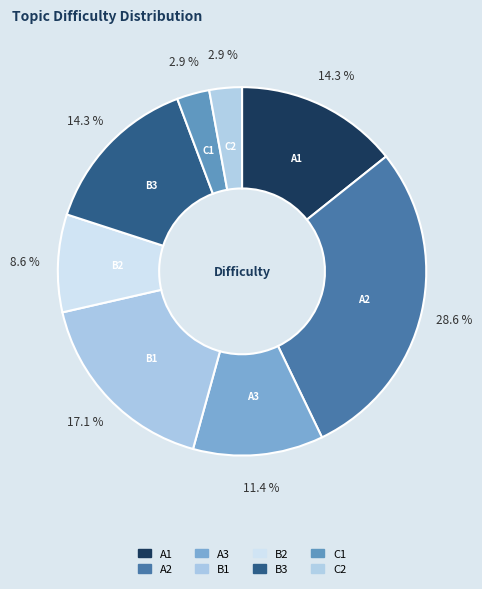

What is the change in value from B3 to C1?

-4